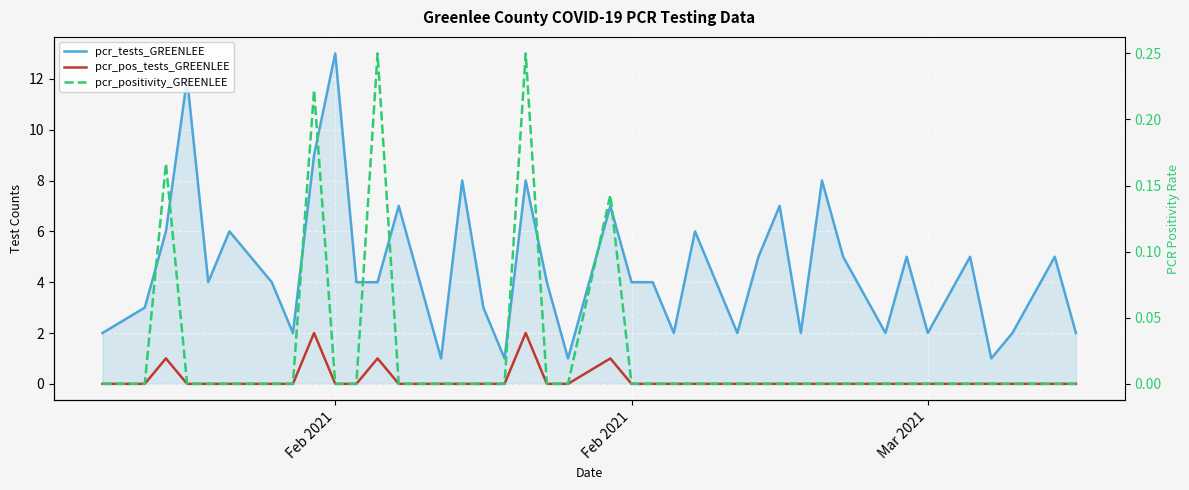

What is the label of the 40th point from the right?

Feb 2021